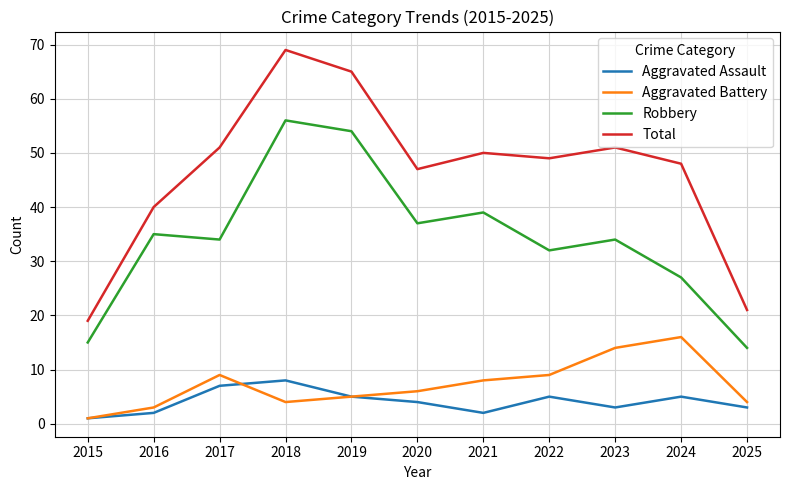

Which series has the largest range (max minus min)?

Total